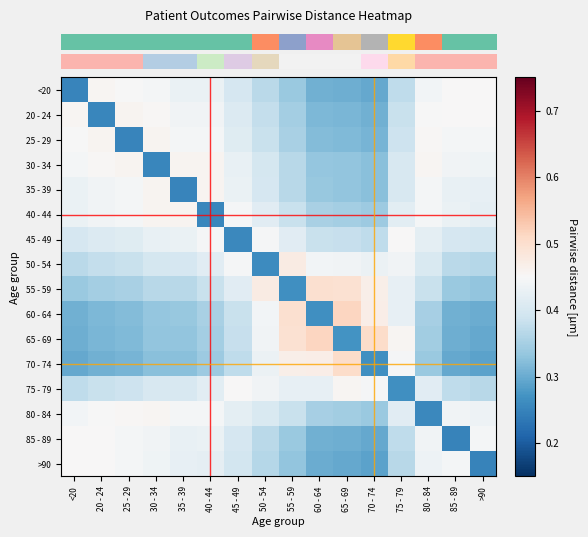

At which category is the sum across all series the highest?

40 - 44